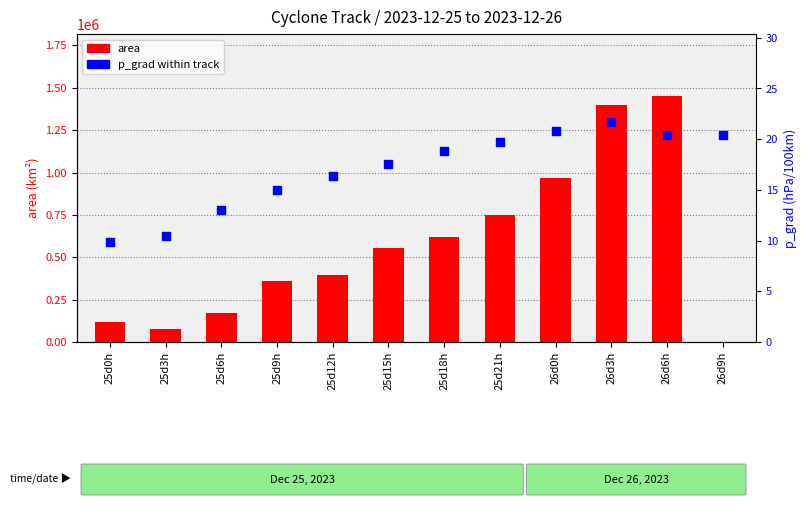

Which series has the largest Y range (max minus min)?

area